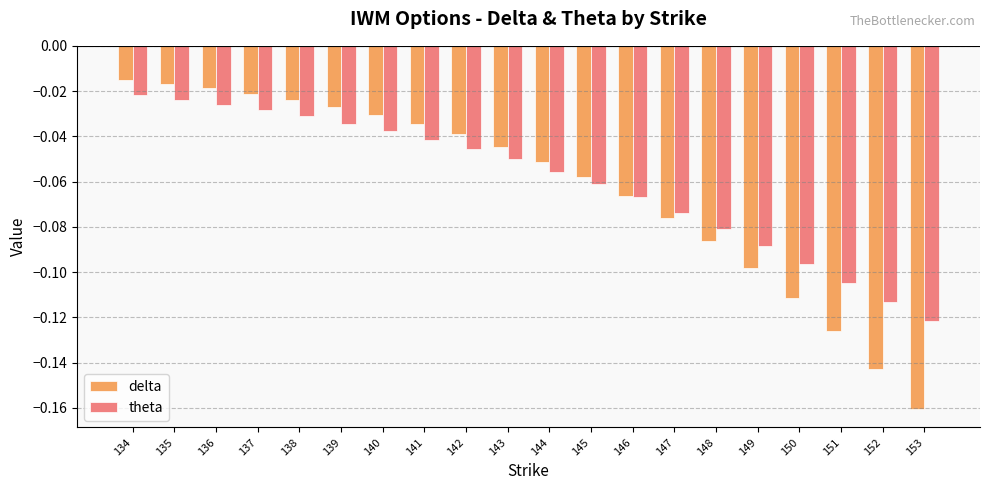

The value of delta at 147 is -0.0. True or false?

False